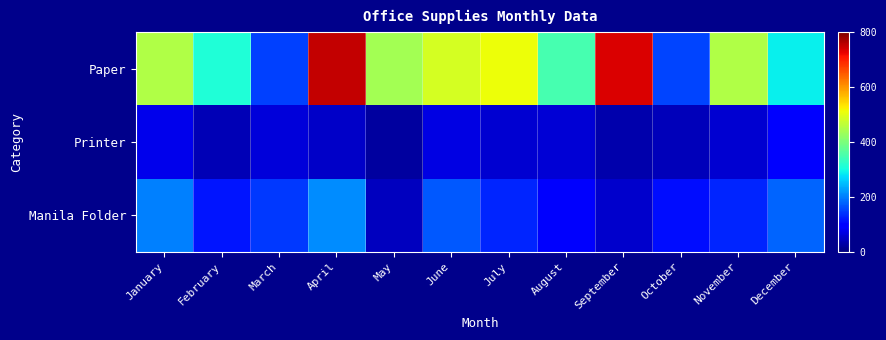

What is the total value across all series at May?

509